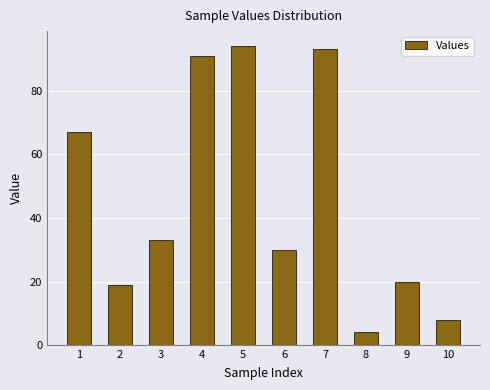

Between 2 and 3, which is larger?

3